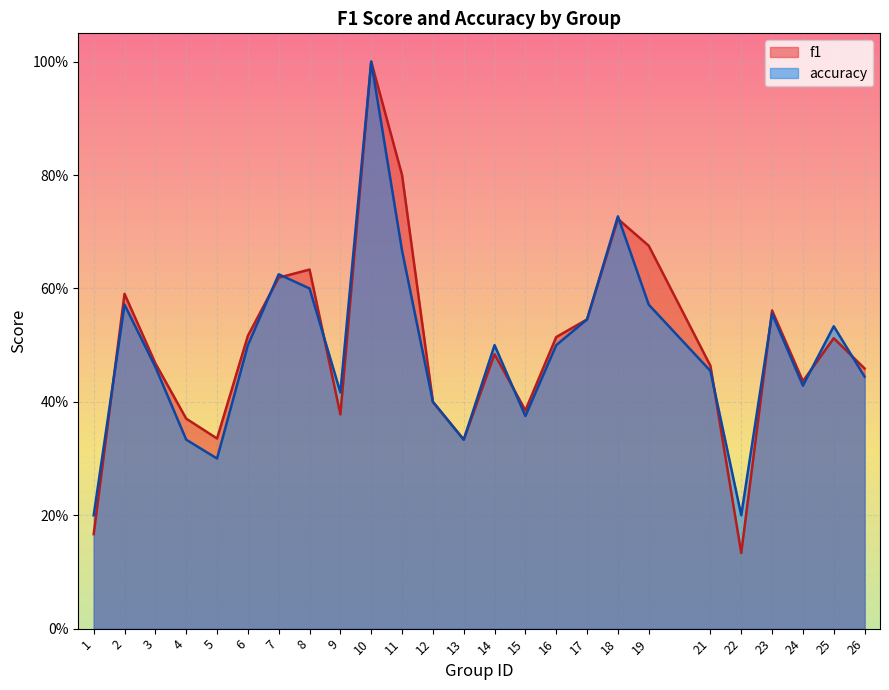

What is the sum of all f1 values?

12.5